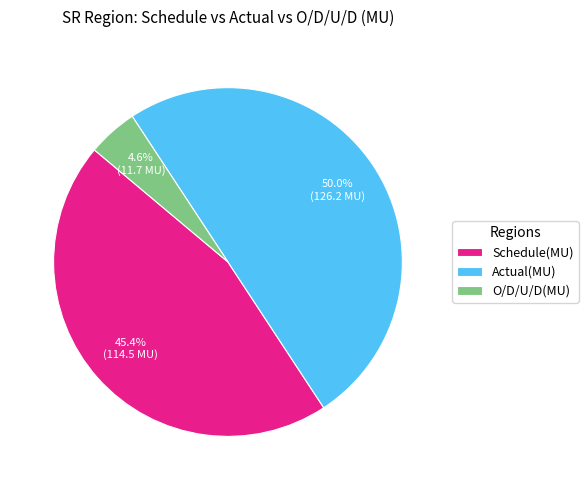

Does O/D/U/D(MU) represent more than half of the total?

No